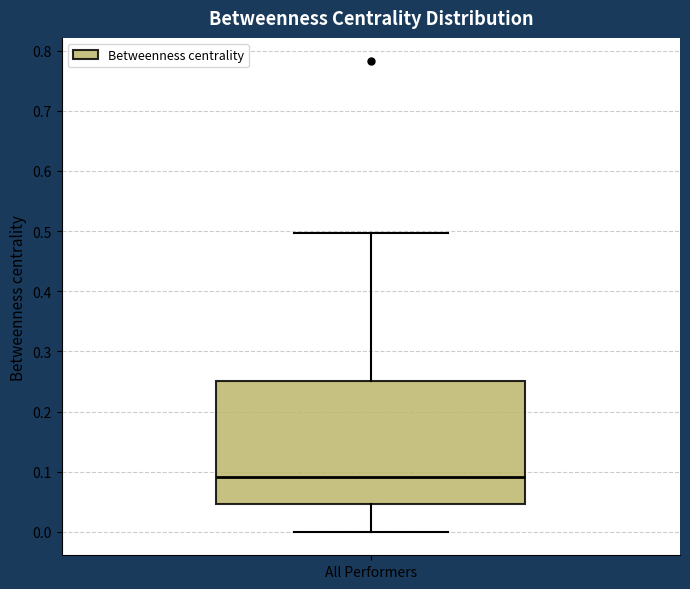

Read this box plot against the y-axis: the position of the median line, the range covered by the box, and the ends of both whiskers. The values are not printed on the chart, so give them approximately, as read against the axis.

median 0.09, box 0.05 to 0.25, whiskers 0.00 to 0.50